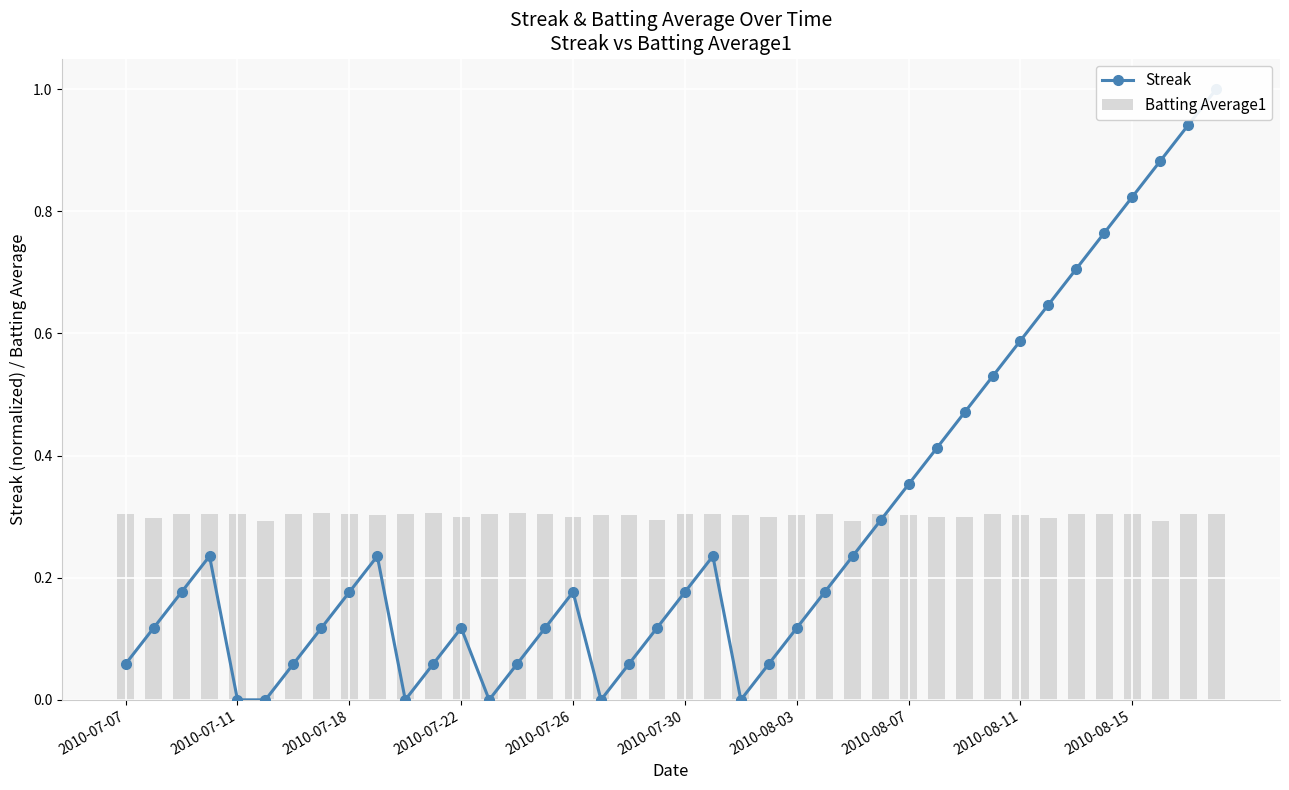

What is the lowest value of the Batting Average1 series?

0.3